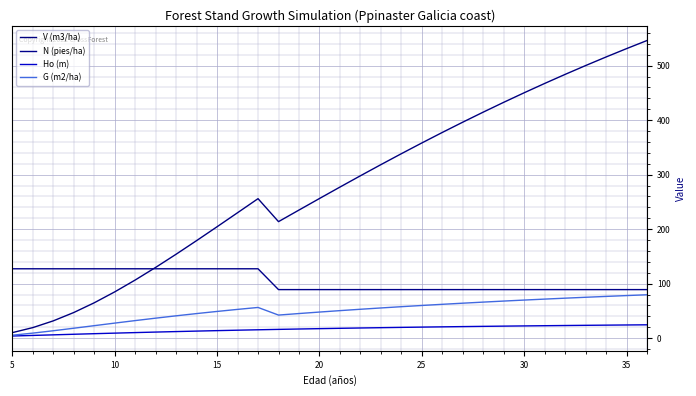

True or false: V (m3/ha) and Ho (m) intersect in this chart.

False